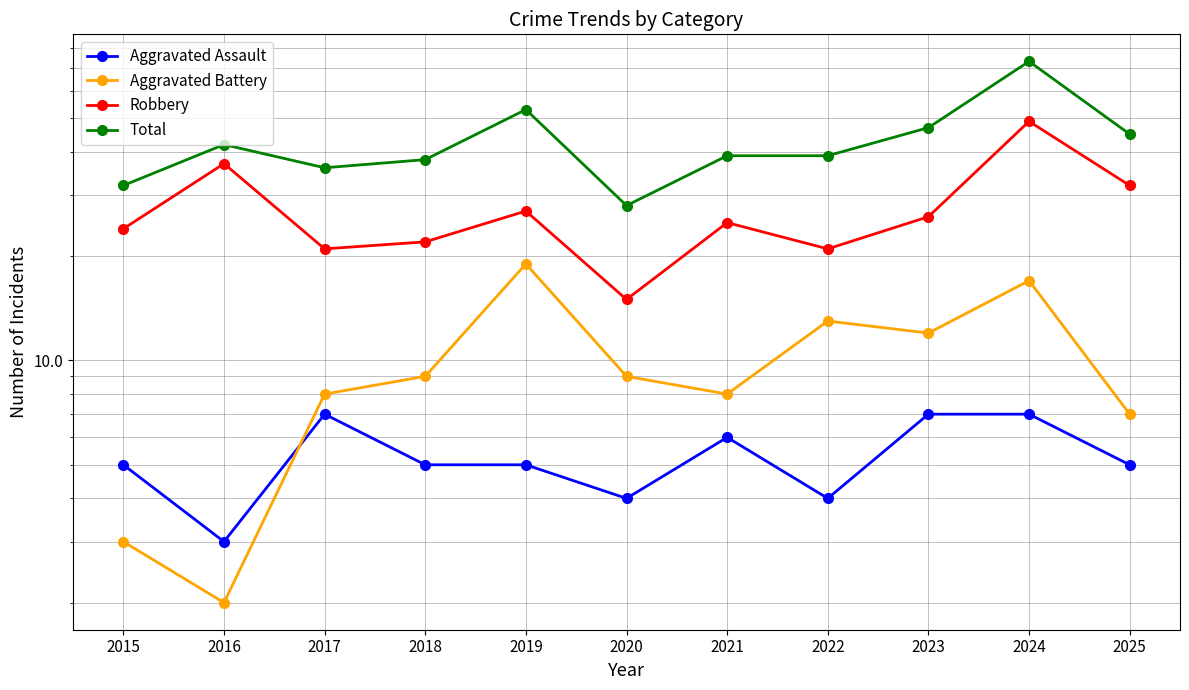

At which label is Total closest to 50?

2019